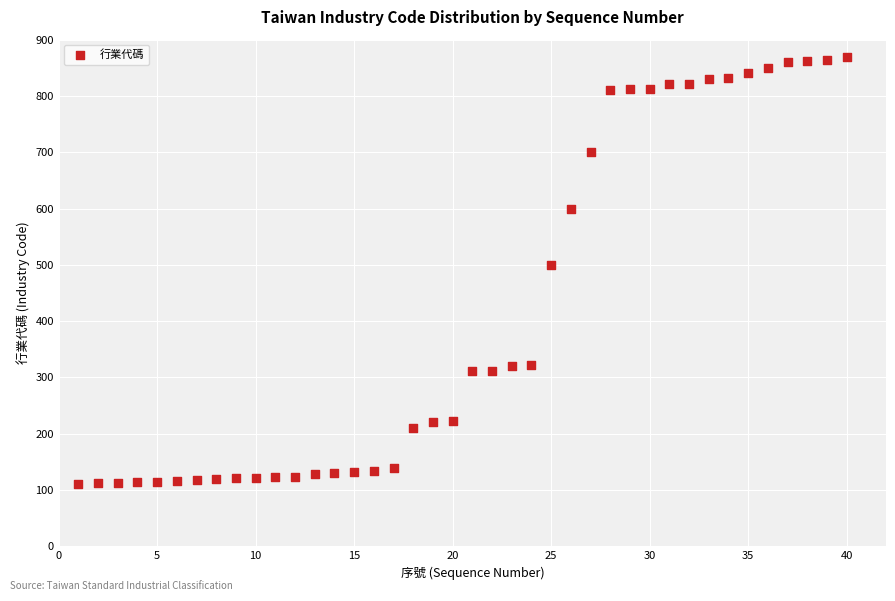

What is the range of Y values (max minus min)?

759